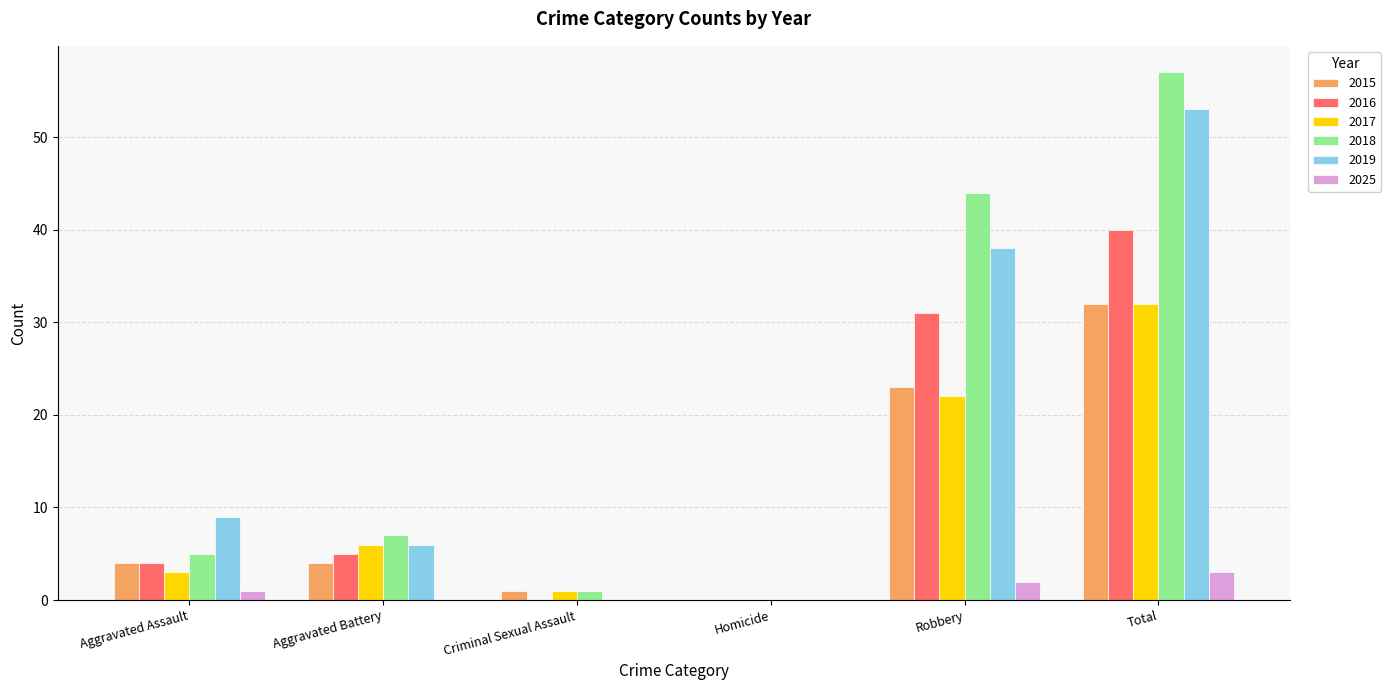

Reading left to right, transcribe all the data shown in this chart.

2015: Aggravated Assault=4	Aggravated Battery=4	Criminal Sexual Assault=1	Homicide=0	Robbery=23	Total=32
2016: Aggravated Assault=4	Aggravated Battery=5	Criminal Sexual Assault=0	Homicide=0	Robbery=31	Total=40
2017: Aggravated Assault=3	Aggravated Battery=6	Criminal Sexual Assault=1	Homicide=0	Robbery=22	Total=32
2018: Aggravated Assault=5	Aggravated Battery=7	Criminal Sexual Assault=1	Homicide=0	Robbery=44	Total=57
2019: Aggravated Assault=9	Aggravated Battery=6	Criminal Sexual Assault=0	Homicide=0	Robbery=38	Total=53
2025: Aggravated Assault=1	Aggravated Battery=0	Criminal Sexual Assault=0	Homicide=0	Robbery=2	Total=3